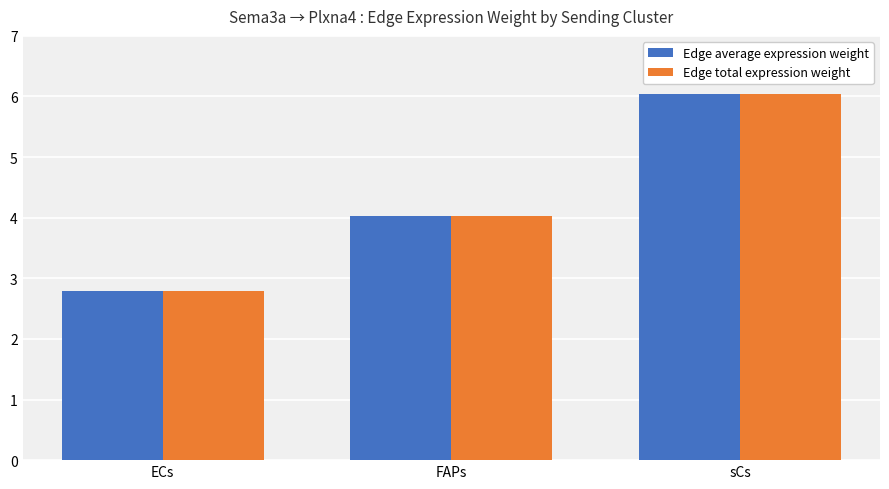

How many bars are there in each group?

2